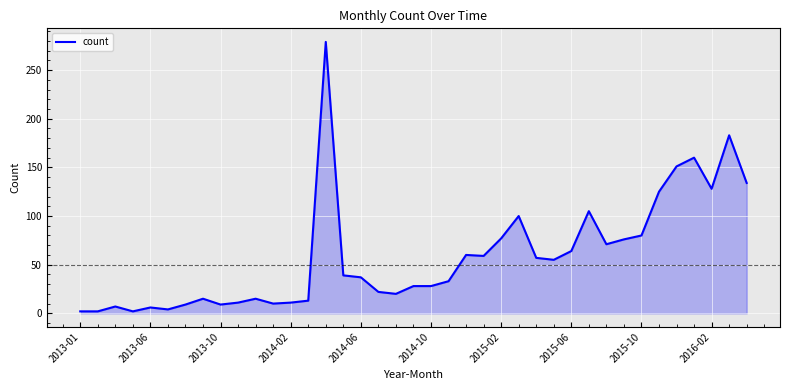

What is the maximum value shown in the chart?

279